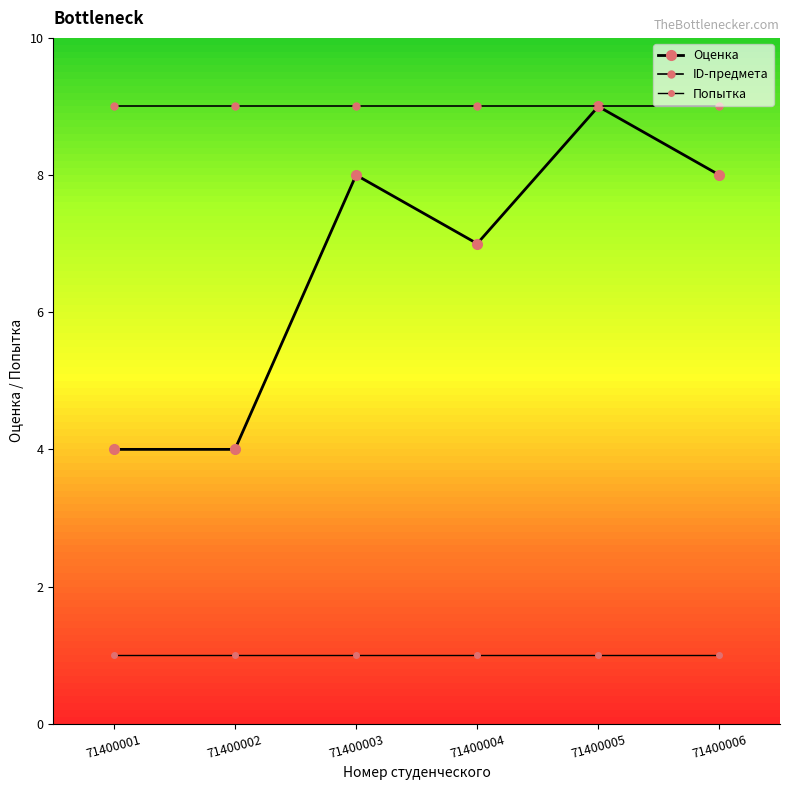

Is it true that Попытка equals 1 at 71400001?

True